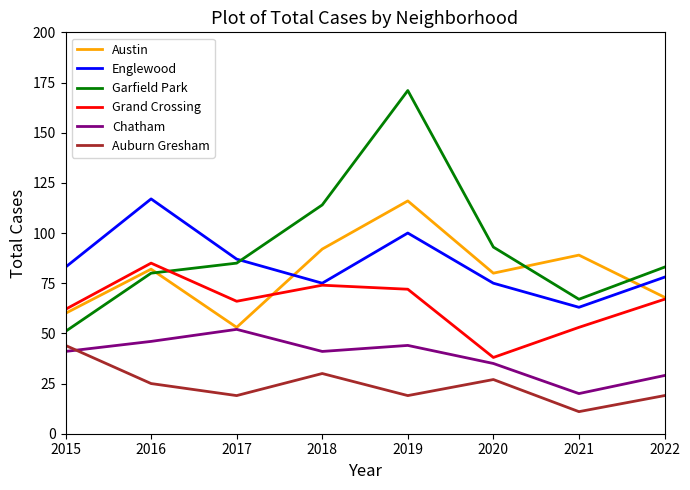

Is the value of Grand Crossing at 2018 greater than the value of Auburn Gresham at 2021?

Yes